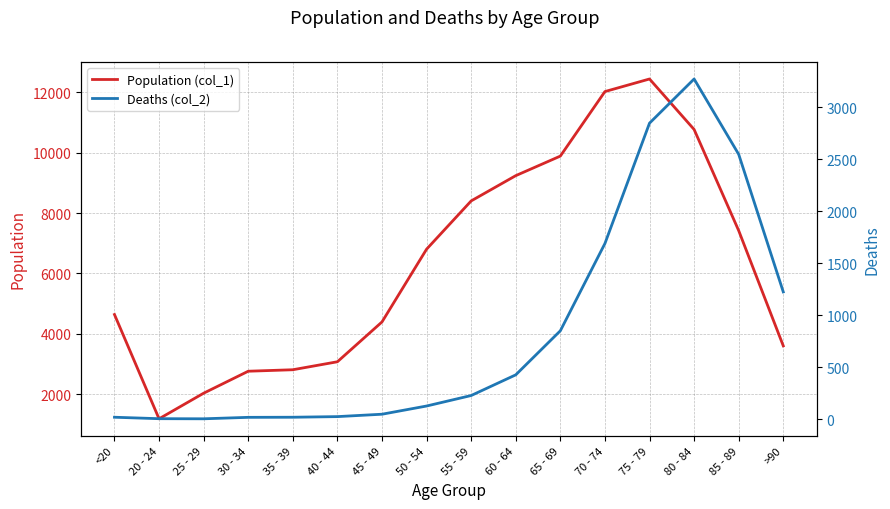

Reading right to left, what are all the values shown in this chart?

Population (col_1): >90=3604	85 - 89=7417	80 - 84=10764	75 - 79=12434	70 - 74=12018	65 - 69=9883	60 - 64=9236	55 - 59=8400	50 - 54=6803	45 - 49=4396	40 - 44=3078	35 - 39=2814	30 - 34=2765	25 - 29=2038	20 - 24=1191	<20=4641
Deaths (col_2): >90=1224	85 - 89=2548	80 - 84=3273	75 - 79=2848	70 - 74=1690	65 - 69=850	60 - 64=426	55 - 59=227	50 - 54=126	45 - 49=47	40 - 44=24	35 - 39=18	30 - 34=17	25 - 29=3	20 - 24=4	<20=18